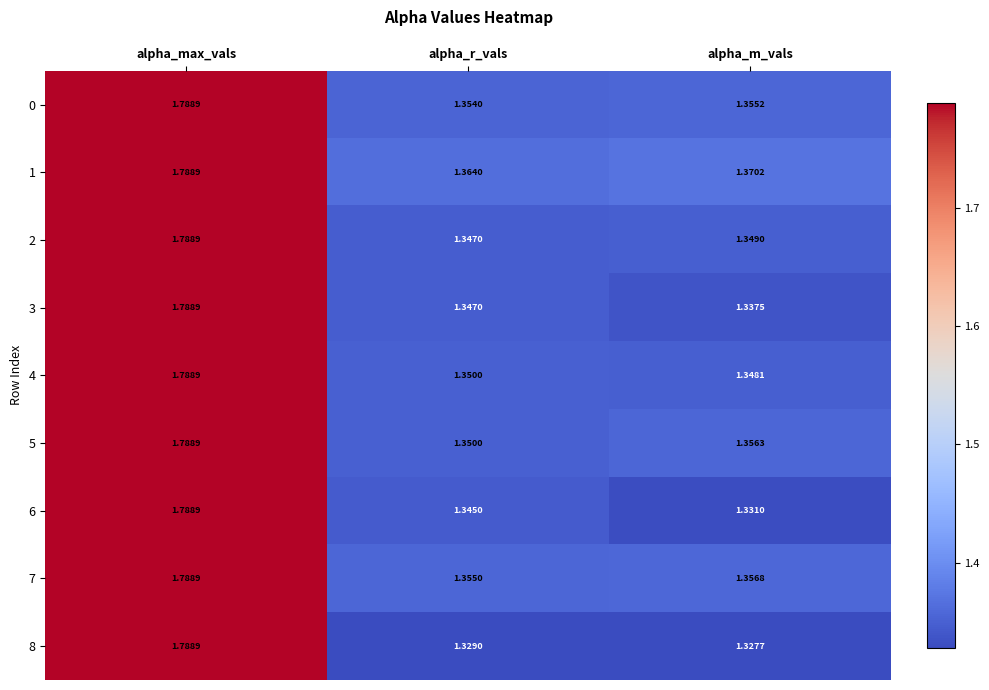

Which series changed the most between alpha_max_vals and alpha_r_vals?

8